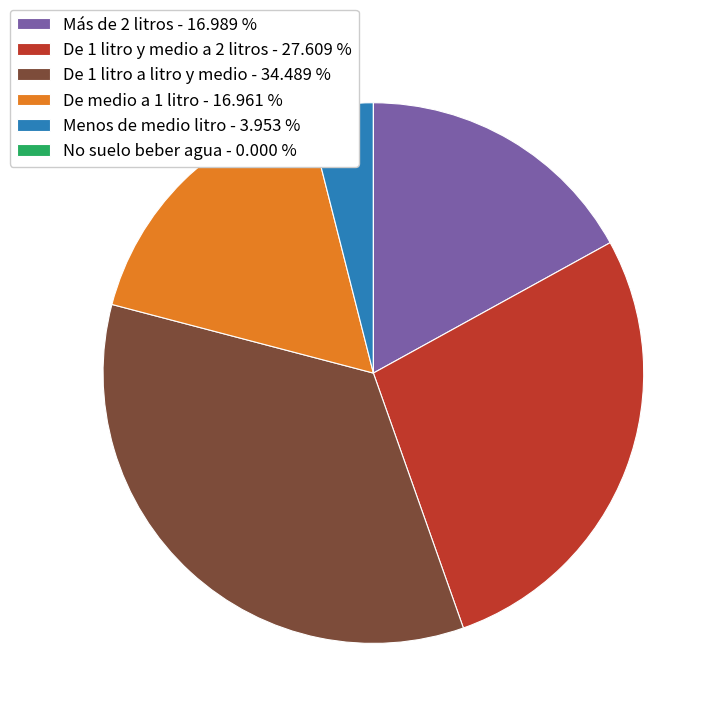

Is De 1 litro a litro y medio - 34.489 % the majority of the pie?

No